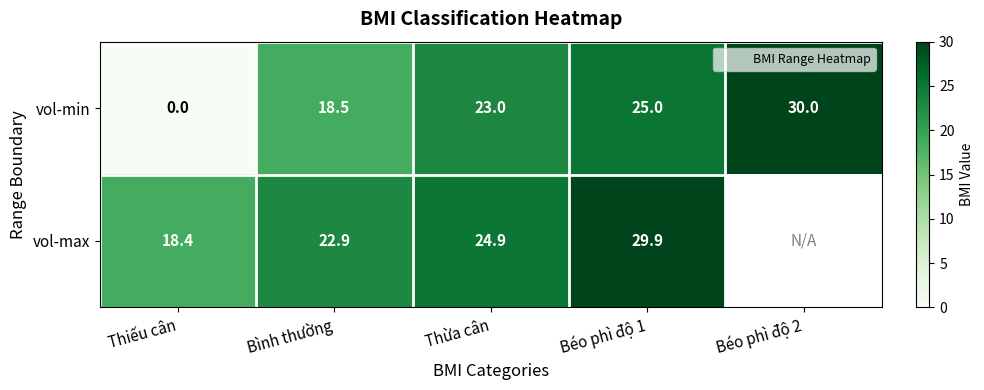

What is the greatest value displayed?

30.0